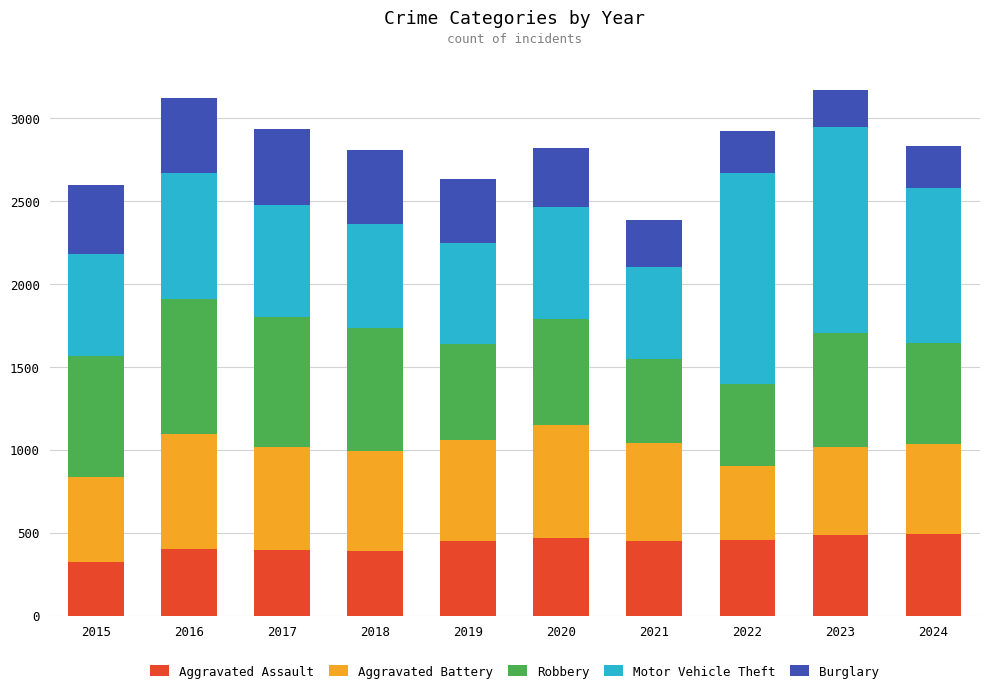

What is the minimum value for Aggravated Assault?

323